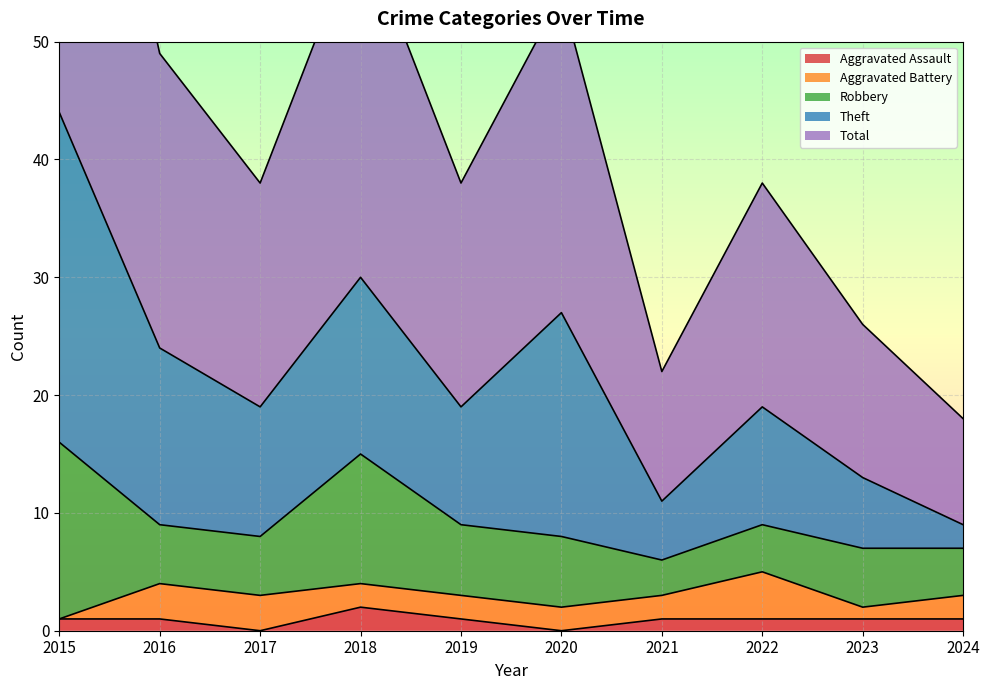

What is the difference between the maximum and minimum values in the Aggravated Assault series?

2